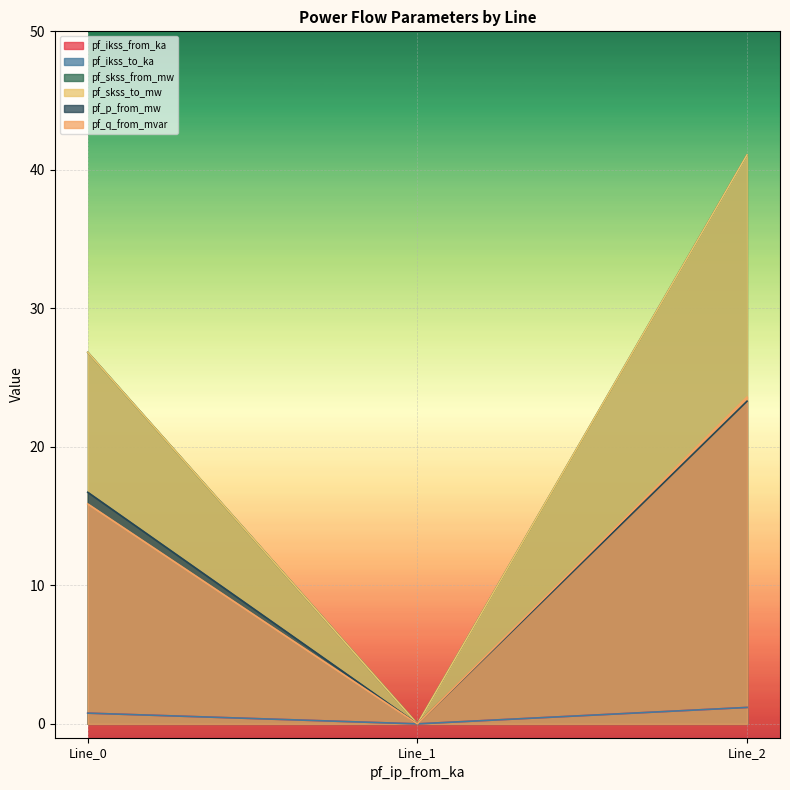

At Line_1, list the series in order from smallest to largest.

pf_ikss_from_ka, pf_ikss_to_ka, pf_skss_from_mw, pf_skss_to_mw, pf_p_from_mw, pf_q_from_mvar